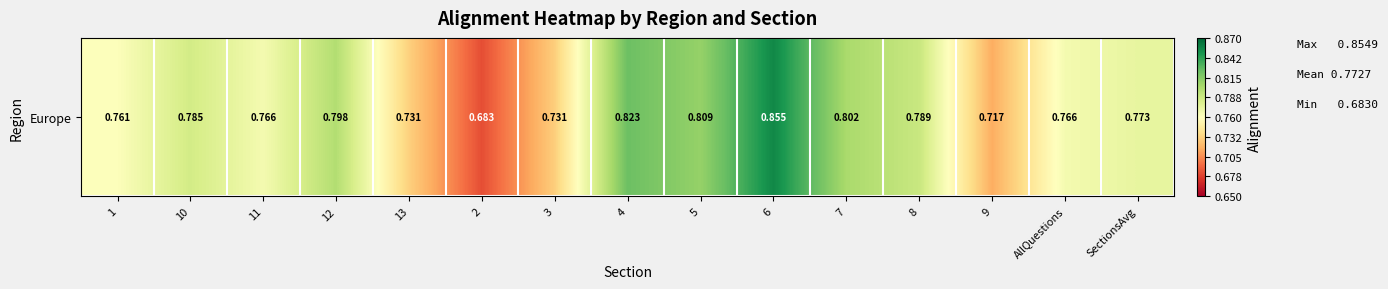

Rank the categories by value from lowest to highest.

2, 9, 3, 13, 1, 11, AllQuestions, SectionsAvg, 10, 8, 12, 7, 5, 4, 6